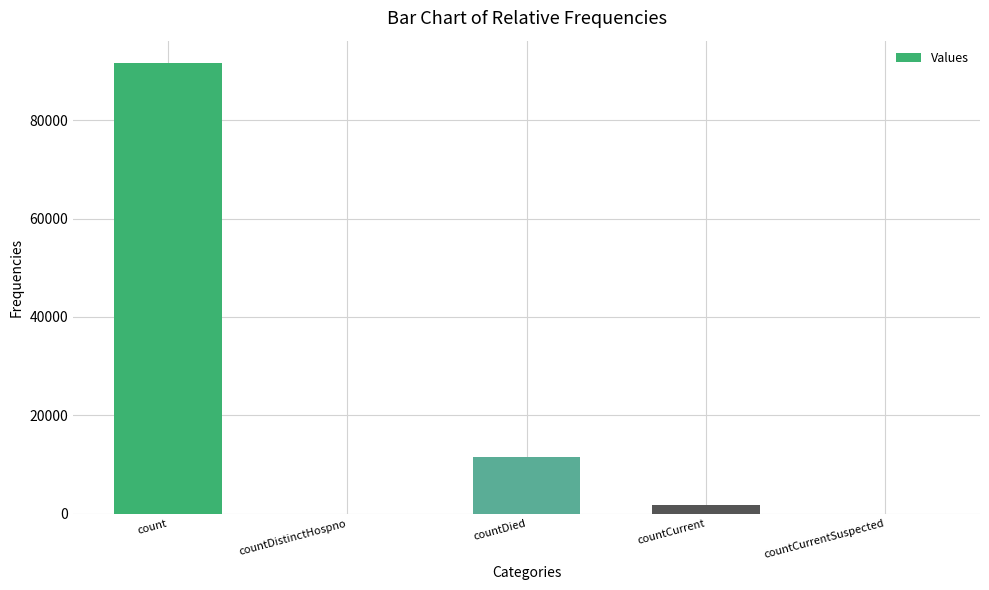

Which has a higher value, countDied or countCurrent?

countDied